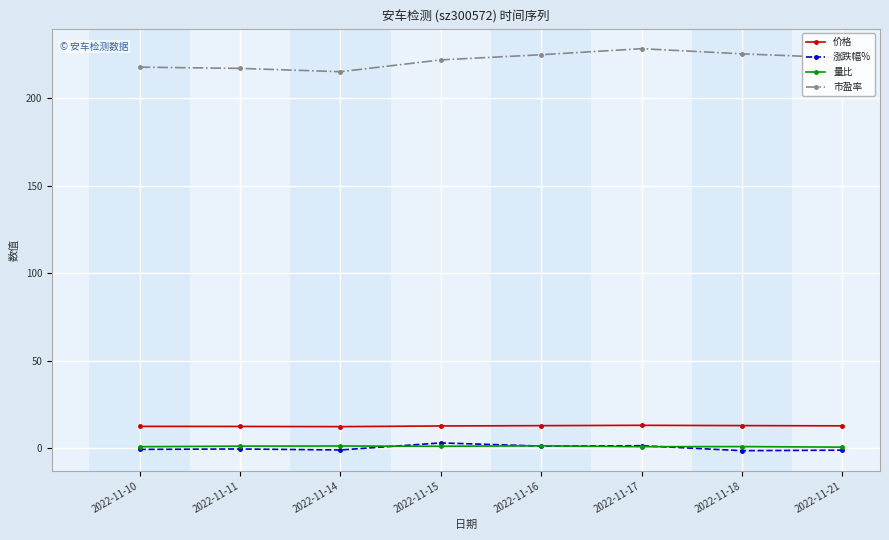

How many series are shown in this chart?

4